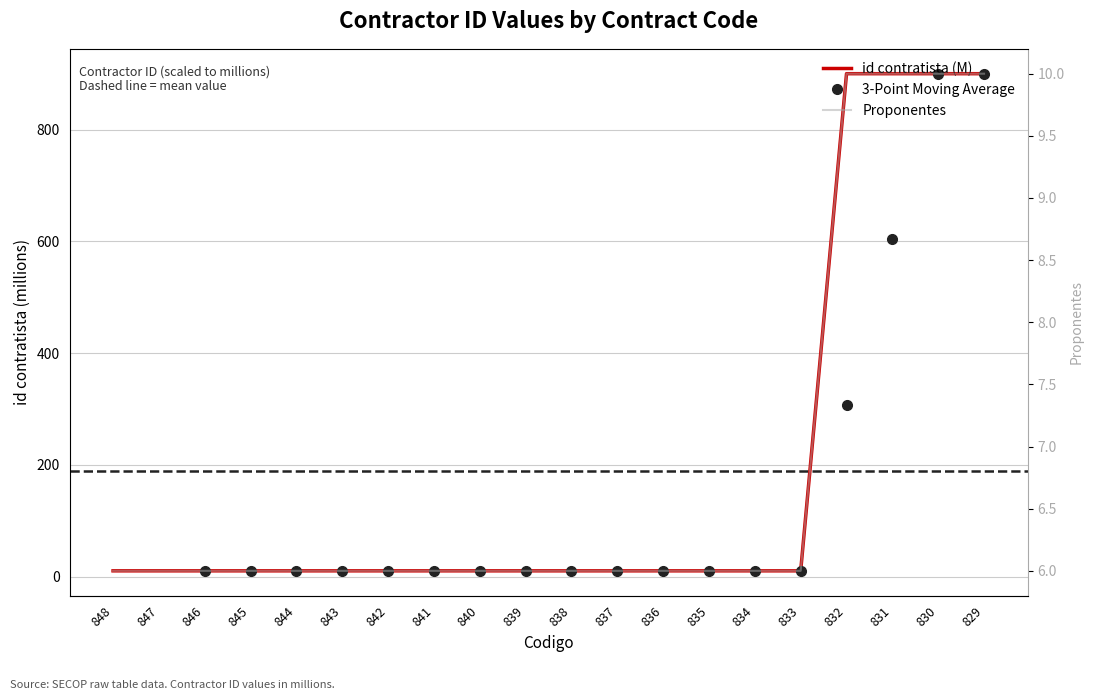

What value does the id contratista series have at 835?

10.3